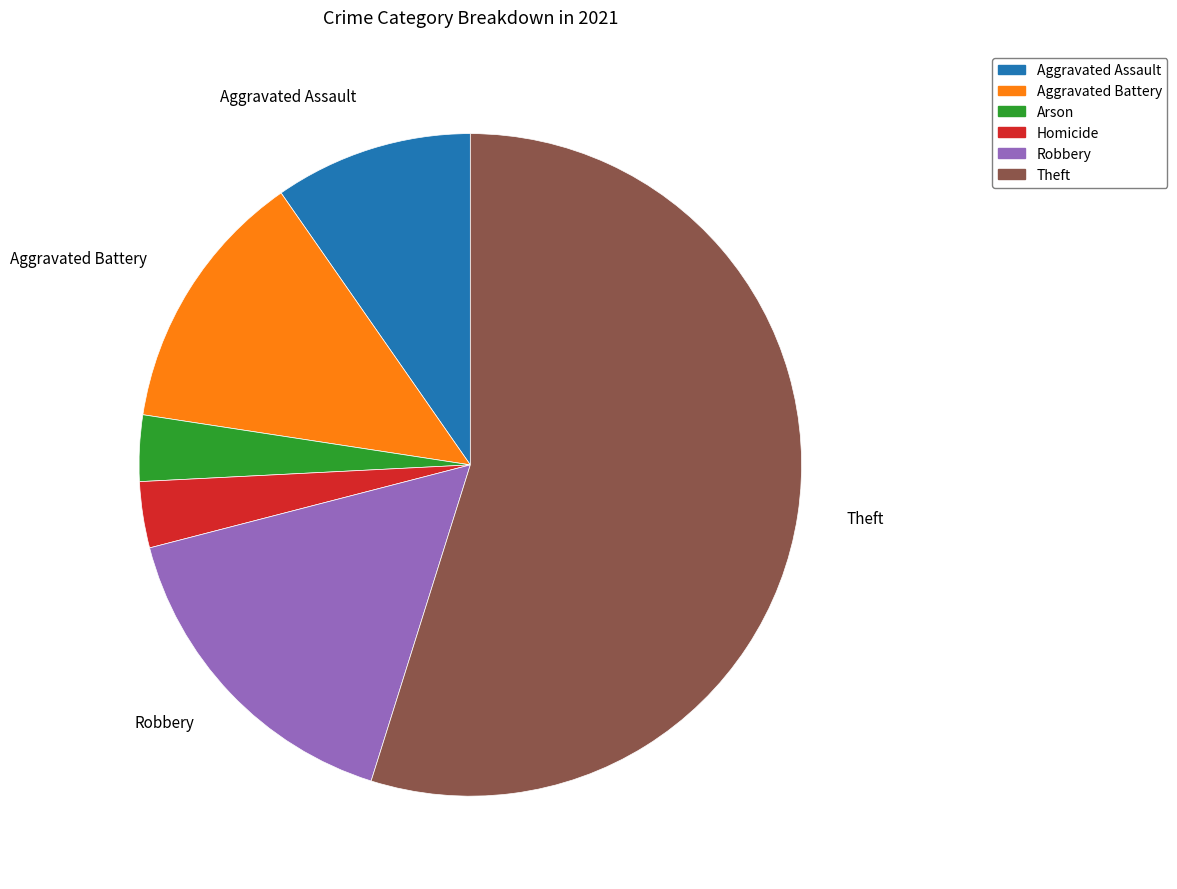

Is there a majority slice in this chart?

Yes